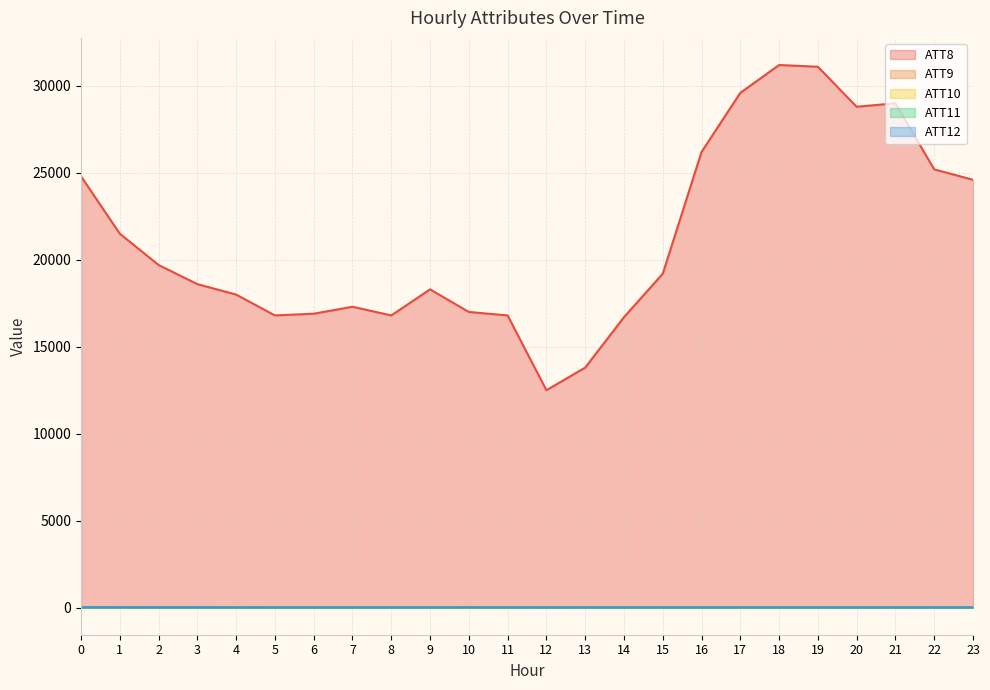

How many values in the ATT11 series are below 10?

8